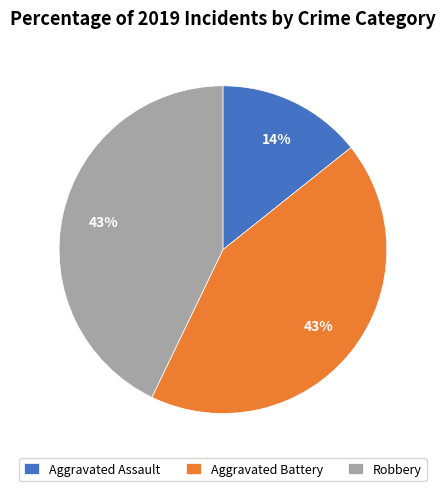

Is the sum of Robbery and Aggravated Assault greater than half?

Yes